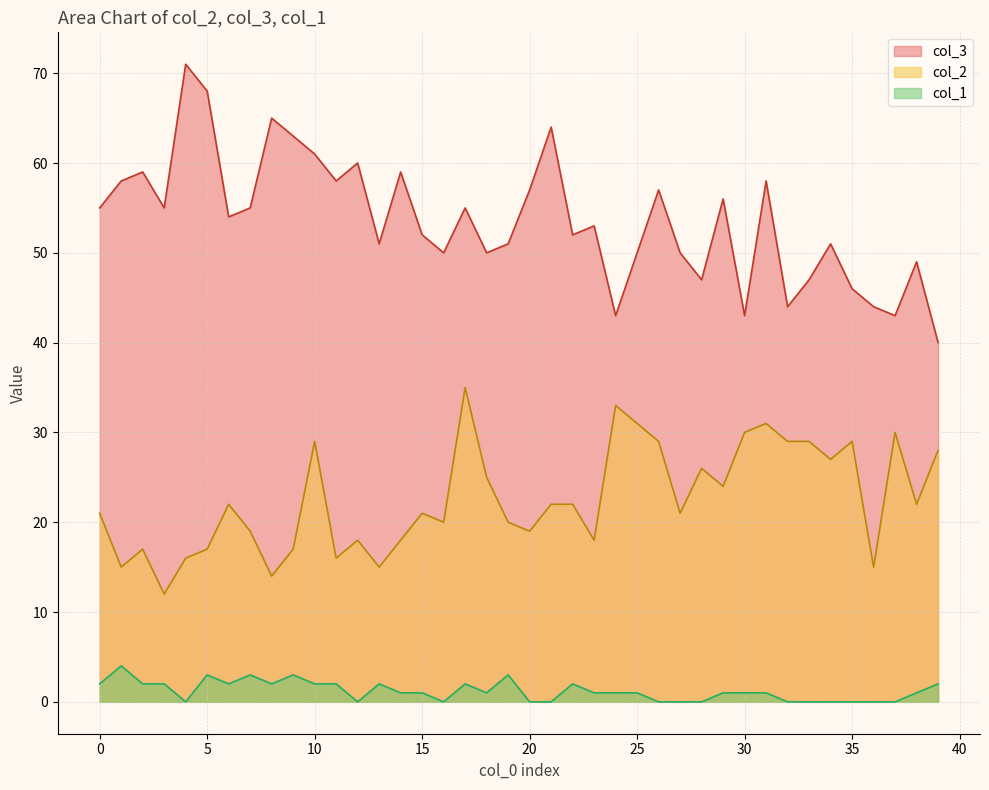

What is the sum of the col_1 values at 22 and 30?

3